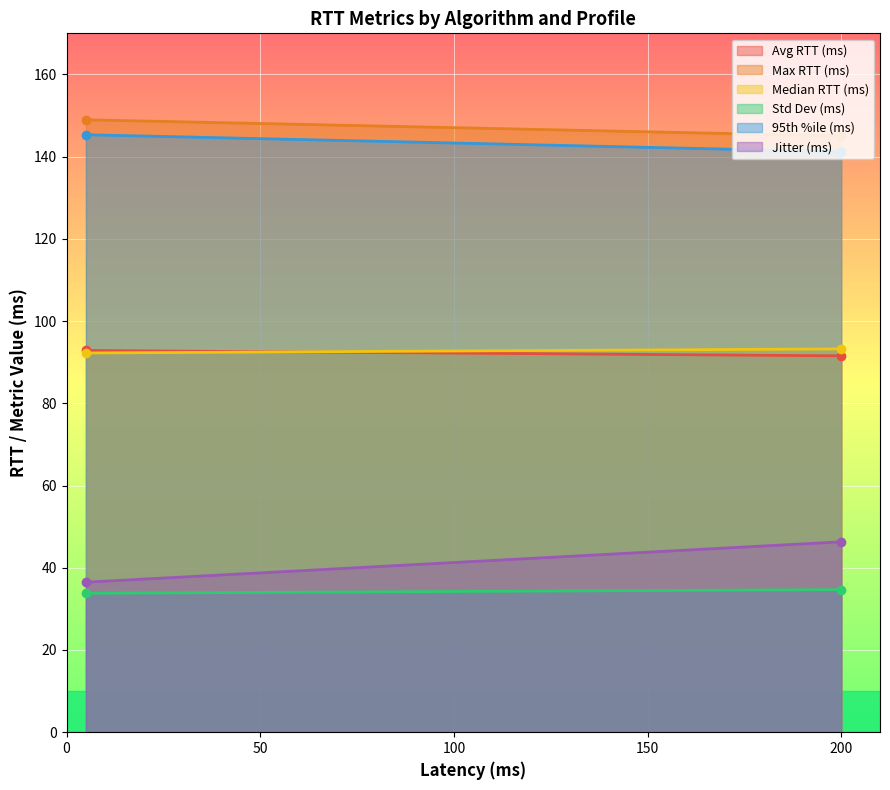

What are all the series names shown in the legend?

Avg RTT (ms), Max RTT (ms), Median RTT (ms), Std Dev (ms), 95th %ile (ms), Jitter (ms)